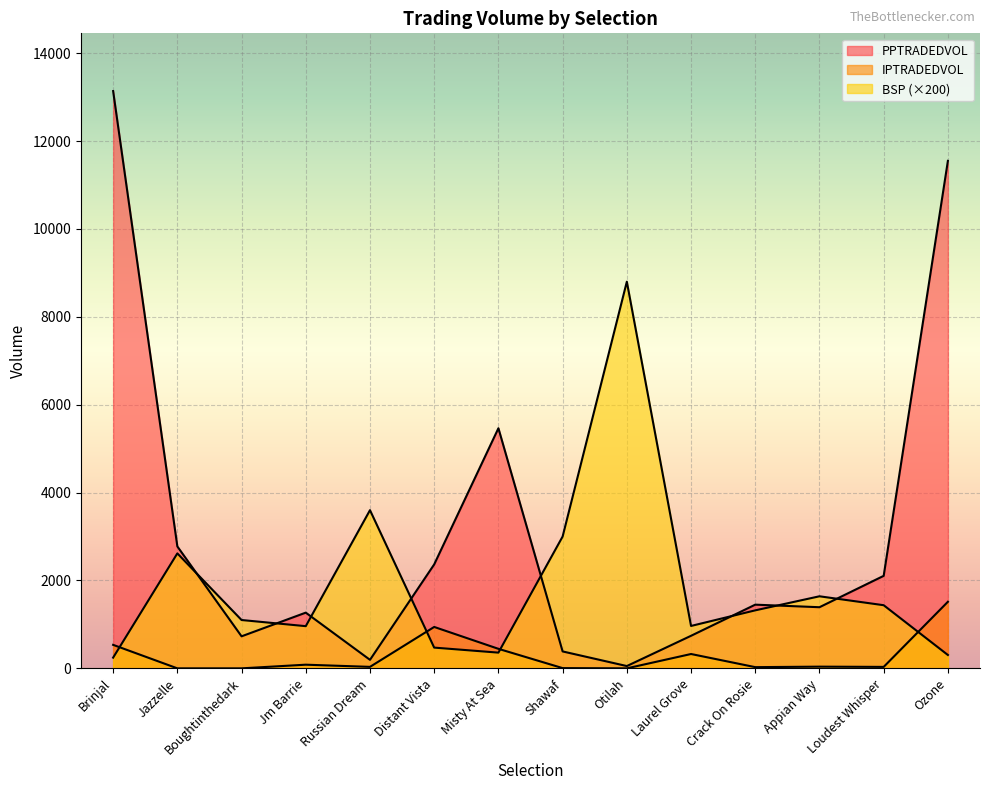

True or false: IPTRADEDVOL and BSP intersect in this chart.

True